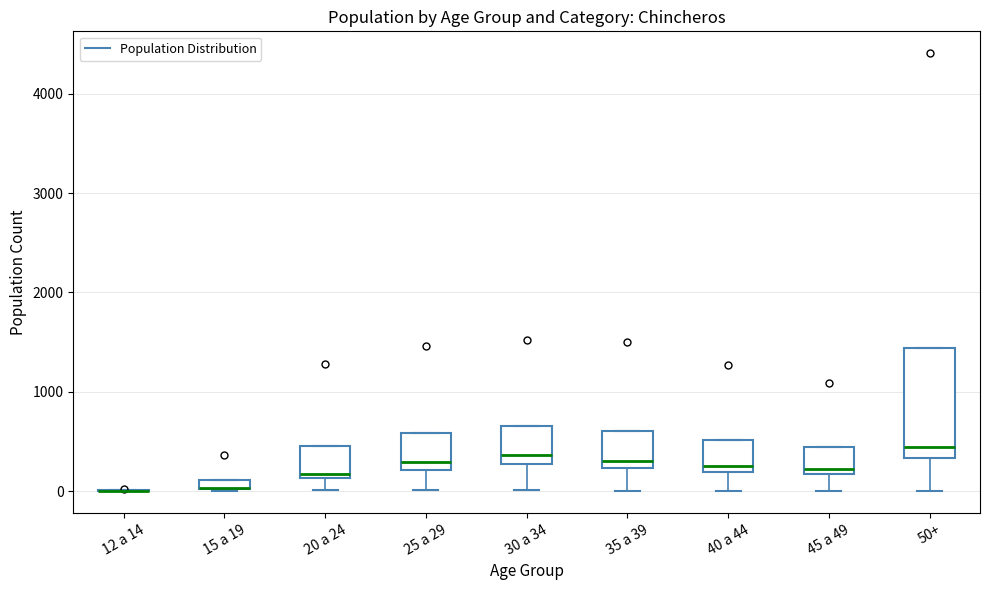

Comparing the boxes themselves (not the whiskers), which one is the tallest?

50+